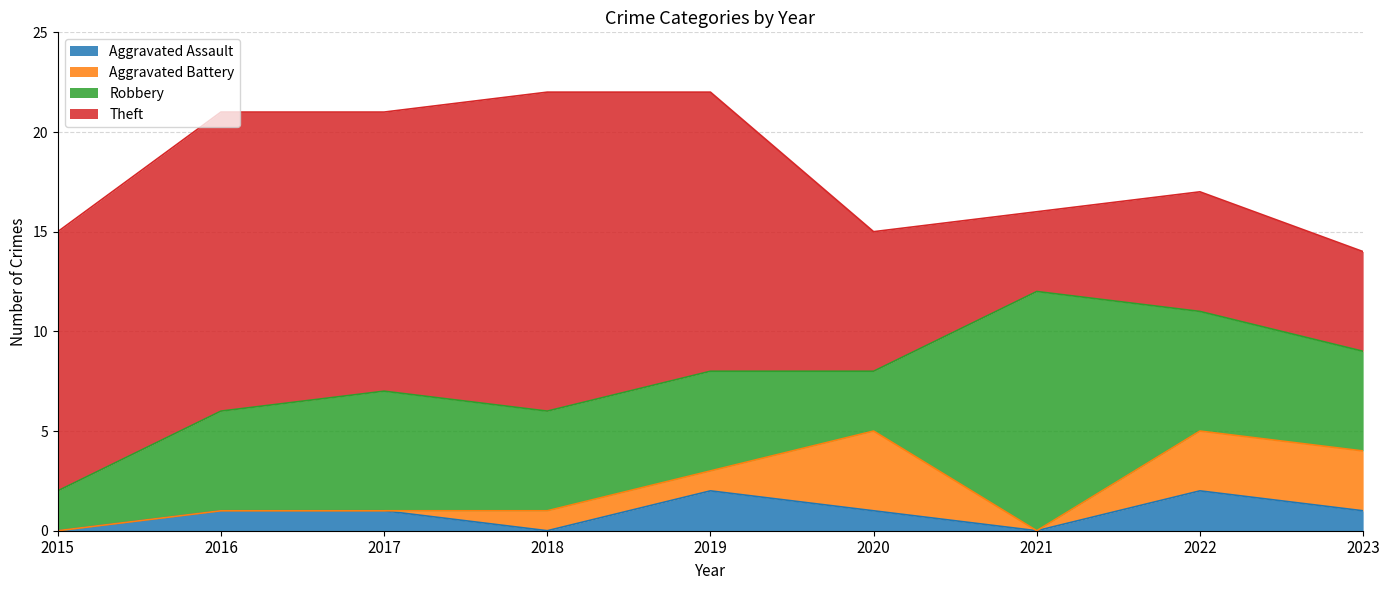

How many distinct data groups are displayed?

4